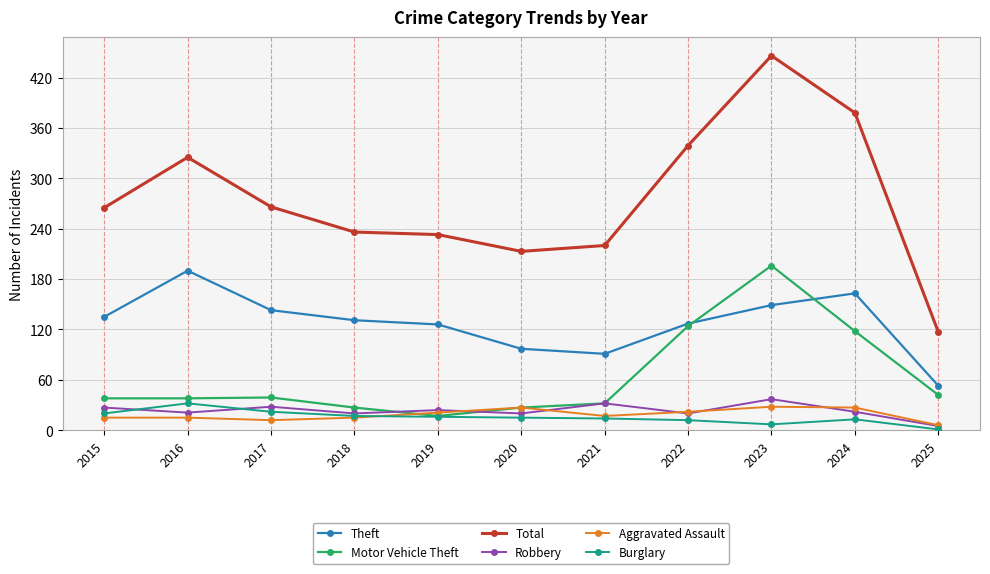

Where is the first local minimum for Theft?

2021